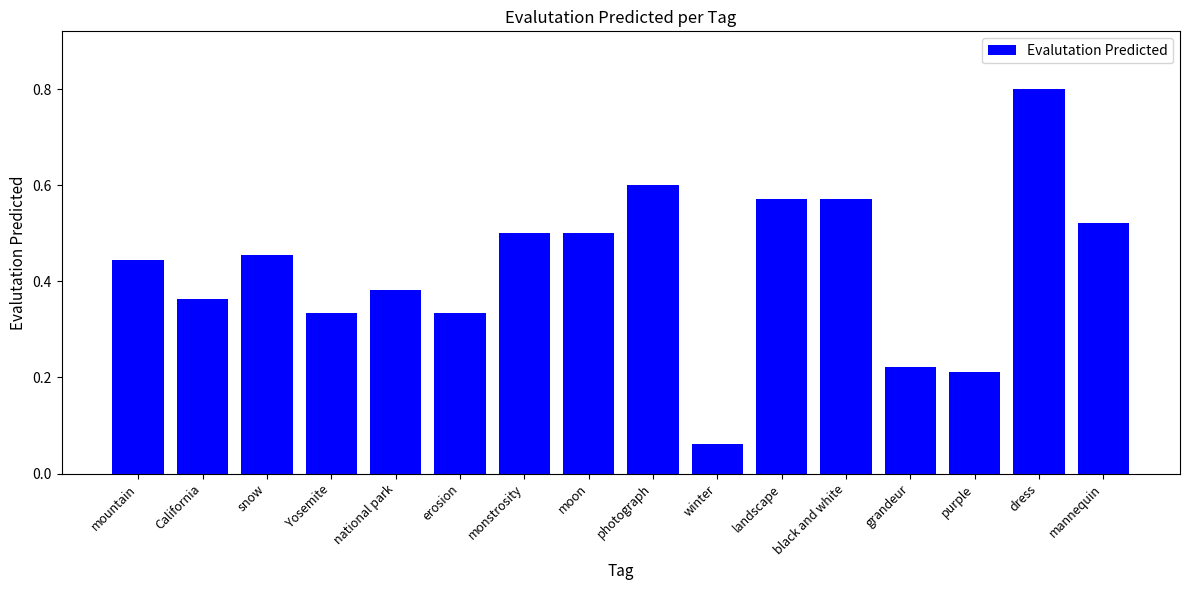

What is the label of the 13th bar from the right?

Yosemite